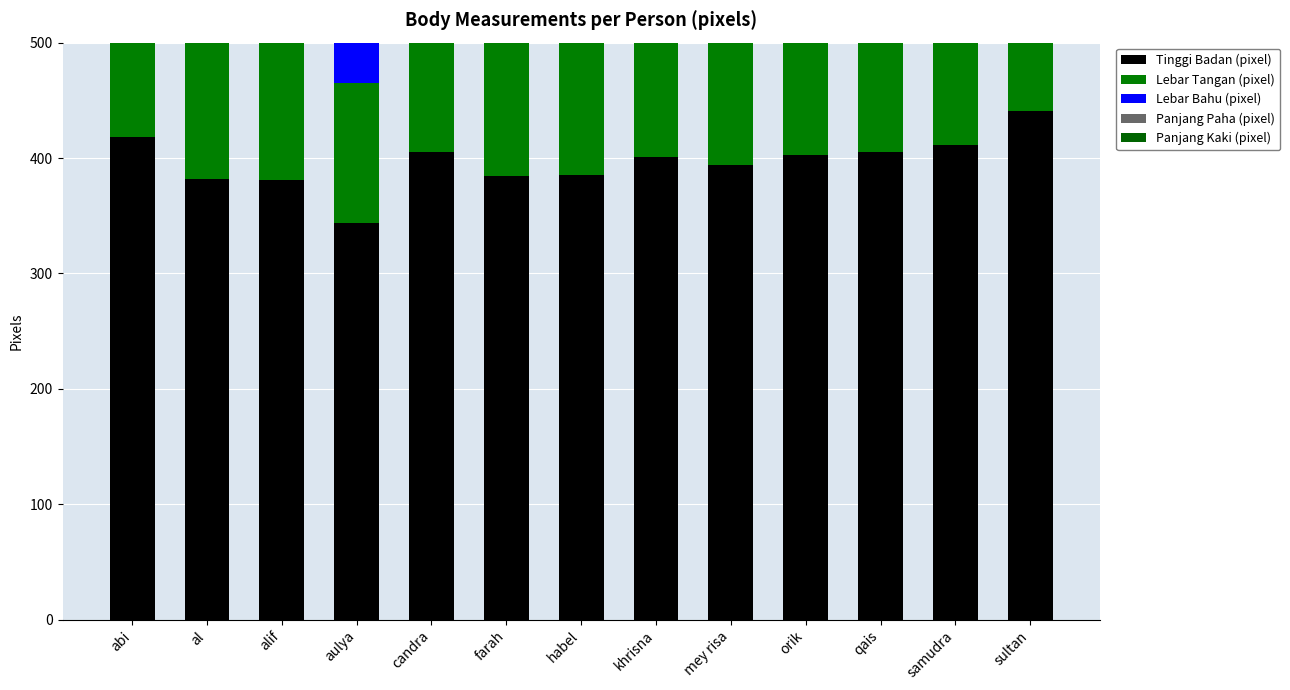

What is the difference between the Tinggi Badan (pixel) values at aulya and candra?

62.0